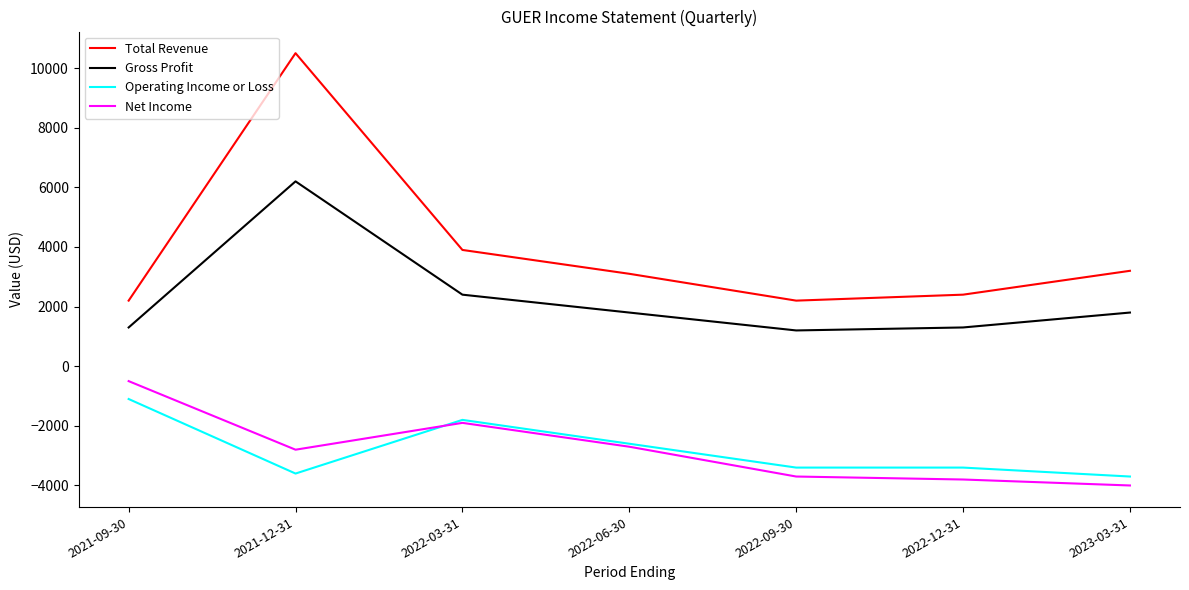

True or false: Gross Profit and Net Income intersect in this chart.

False